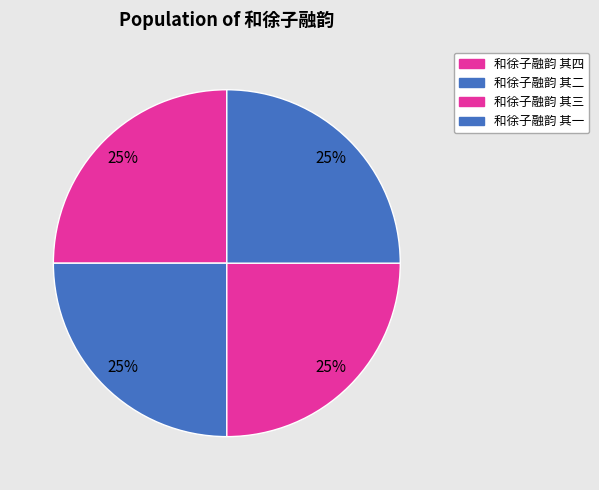

To the nearest percent, what is the average slice percentage?

25%